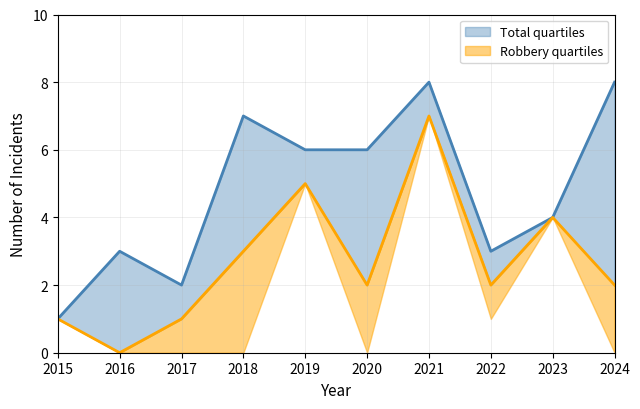

True or false: Robbery and Total intersect in this chart.

False